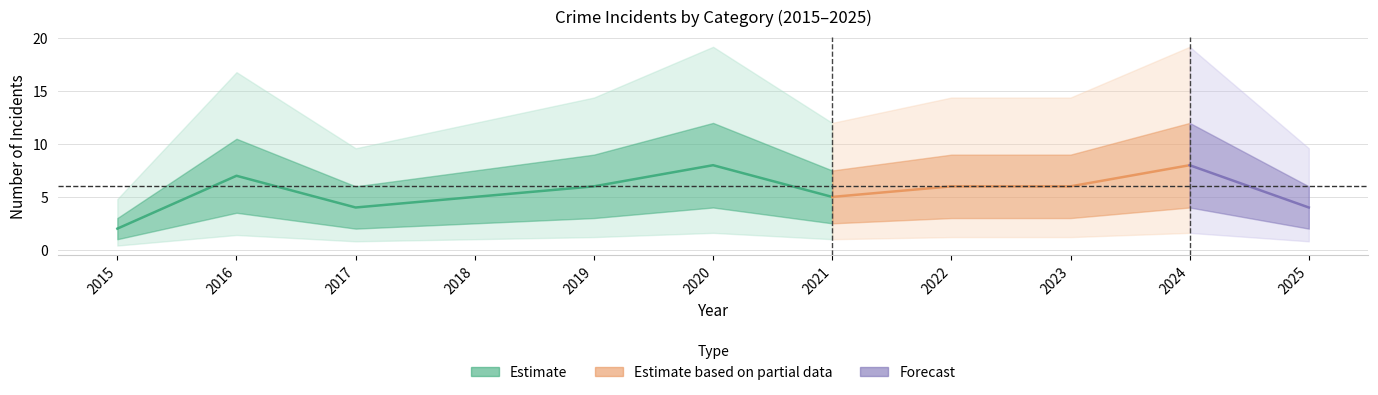

Is it true that Aggravated Assault equals 1 at 2019?

False